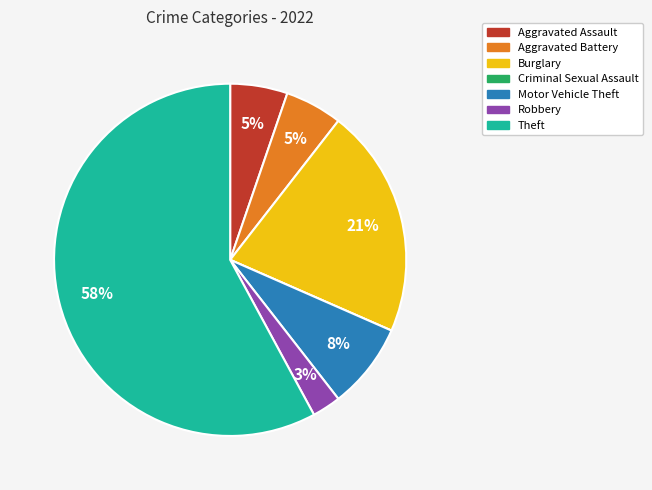

To the nearest percent, what is the difference between the largest and smallest slice percentages?

58%